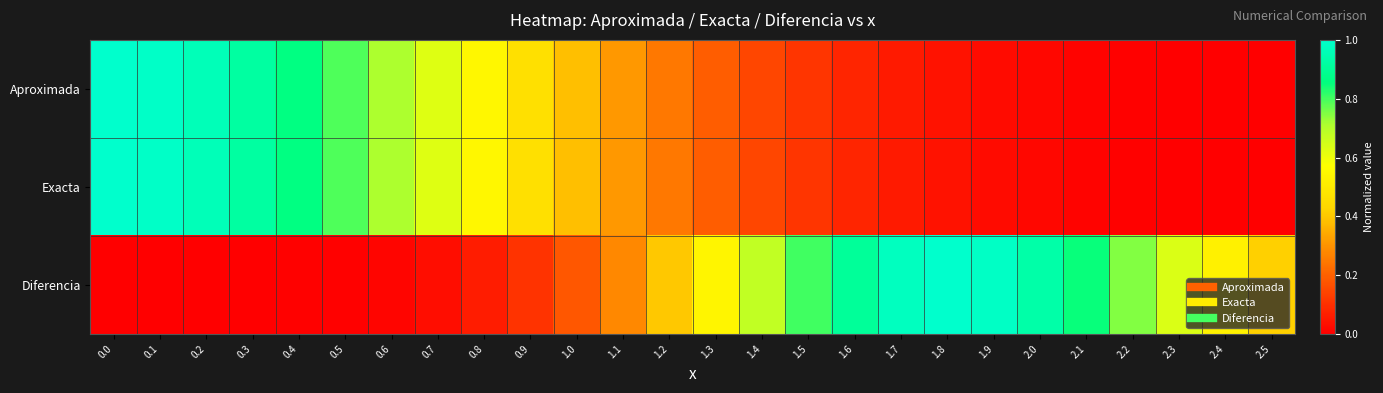

Reading left to right, what are all the values shown in this chart?

Aproximada: 0.0=1.0	0.1=1.0	0.2=1.0	0.3=0.9	0.4=0.9	0.5=0.8	0.6=0.7	0.7=0.6	0.8=0.5	0.9=0.5	1.0=0.4	1.1=0.3	1.2=0.2	1.3=0.2	1.4=0.1	1.5=0.1	1.6=0.1	1.7=0.1	1.8=0.0	1.9=0.0	2.0=0.0	2.1=0.0	2.2=0.0	2.3=0.0	2.4=0.0	2.5=0.0
Exacta: 0.0=1.0	0.1=1.0	0.2=1.0	0.3=0.9	0.4=0.9	0.5=0.8	0.6=0.7	0.7=0.6	0.8=0.5	0.9=0.5	1.0=0.4	1.1=0.3	1.2=0.2	1.3=0.2	1.4=0.1	1.5=0.1	1.6=0.1	1.7=0.1	1.8=0.0	1.9=0.0	2.0=0.0	2.1=0.0	2.2=0.0	2.3=0.0	2.4=0.0	2.5=0.0
Diferencia: 0.0=0.0	0.1=0.0	0.2=0.0	0.3=0.0	0.4=0.0	0.5=0.0	0.6=0.0	0.7=0.0	0.8=0.1	0.9=0.1	1.0=0.2	1.1=0.3	1.2=0.4	1.3=0.5	1.4=0.7	1.5=0.8	1.6=0.9	1.7=1.0	1.8=1.0	1.9=1.0	2.0=0.9	2.1=0.8	2.2=0.7	2.3=0.6	2.4=0.5	2.5=0.4